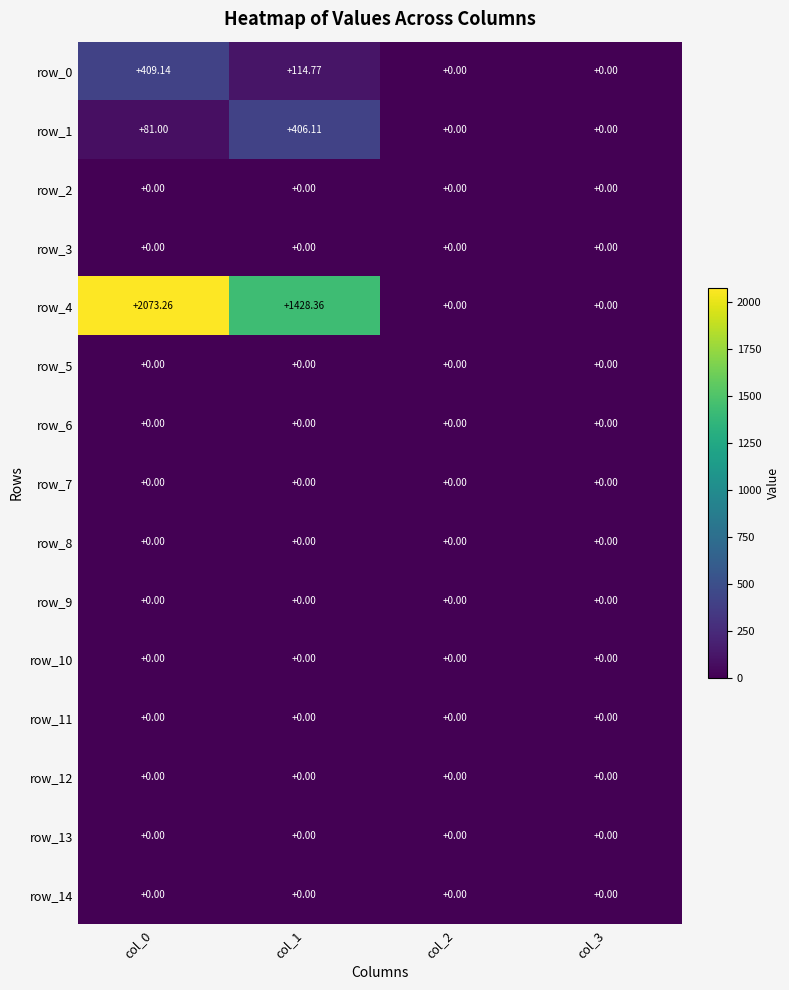

What is the total value across all series at col_1?

1949.2